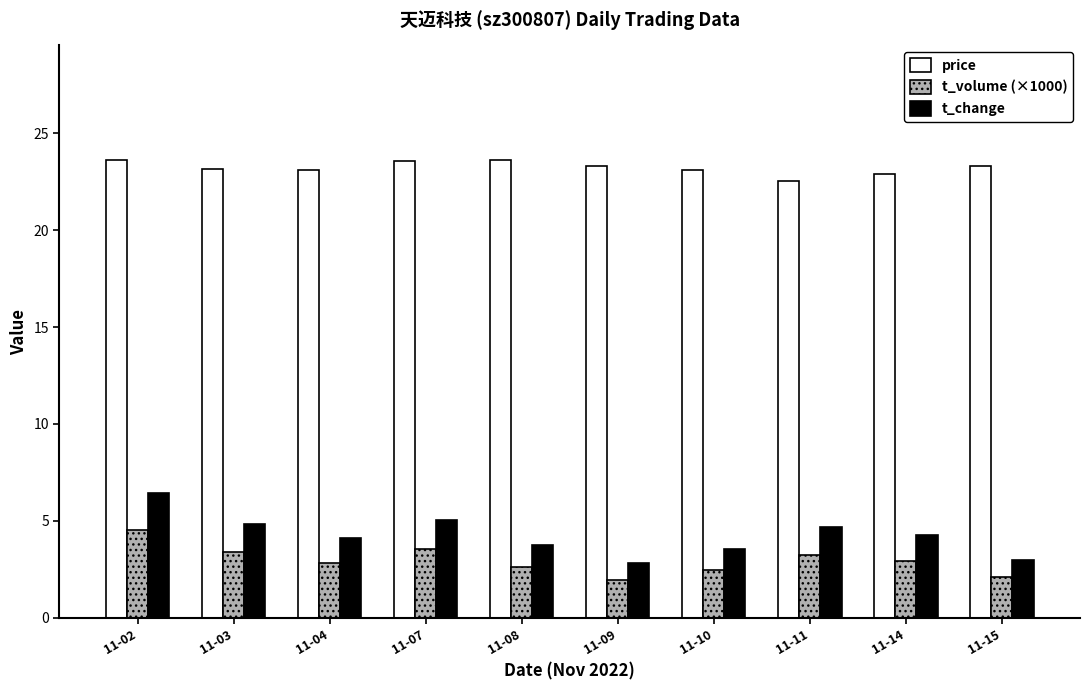

Are the bars horizontal?

No